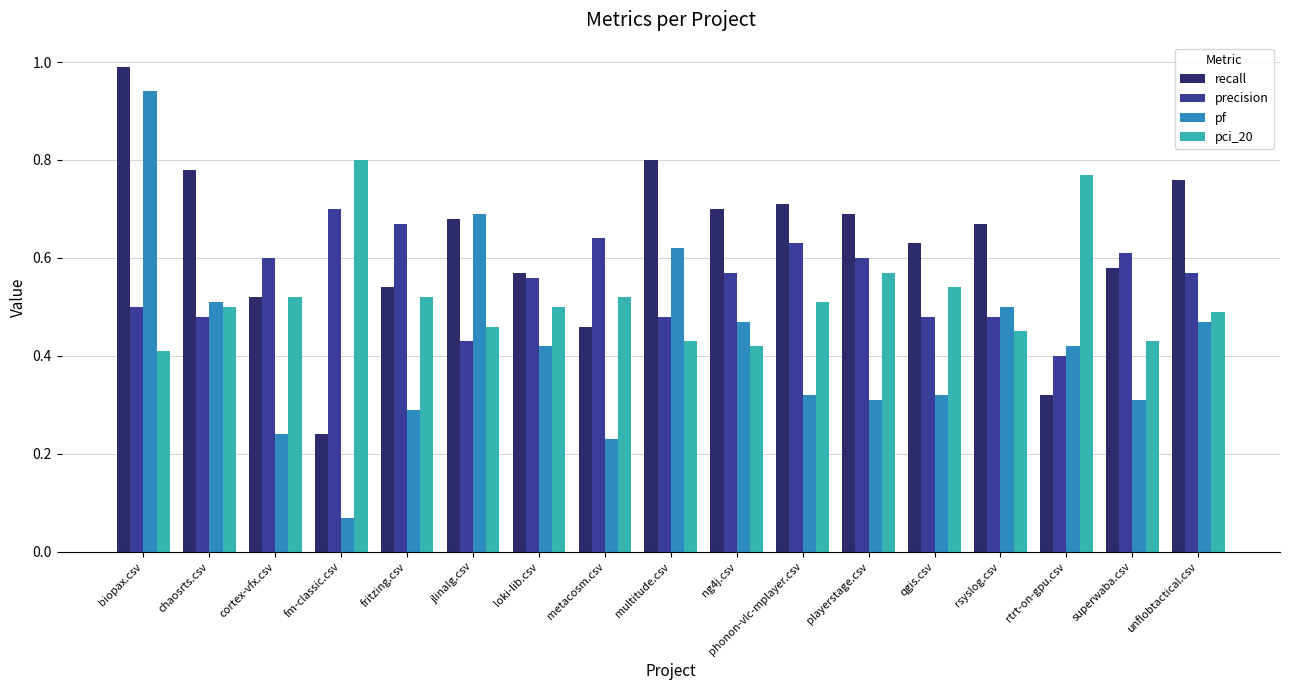

At how many categories does at least one series exceed 0?

17